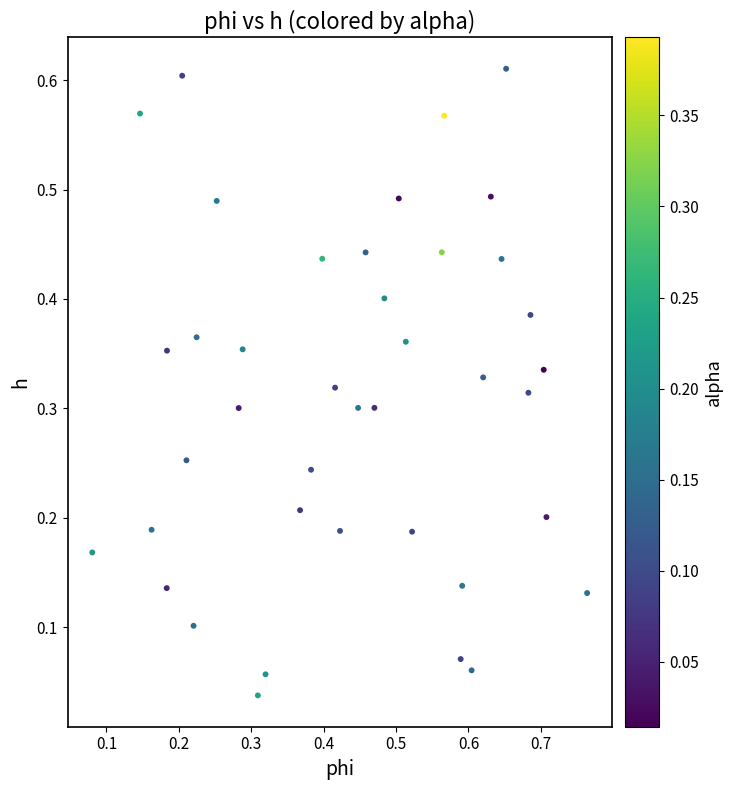

What is the range of X values (max minus min)?

0.7